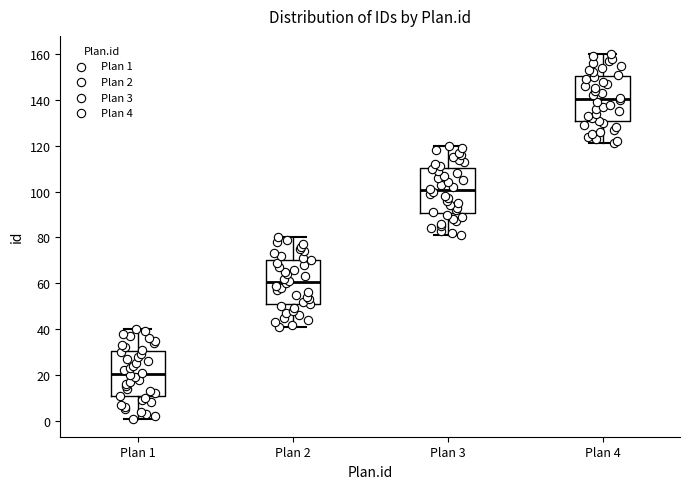

Reading left to right, transcribe this box plot: for each box, give where its median line is, the range the box spans, and where its two whiskers end, as read against the y-axis. The values are not printed on the chart, so give them approximately, as read against the axis.

Plan 1: median 20, box 10 to 30, whiskers 2 to 40
Plan 2: median 60, box 50 to 70, whiskers 42 to 80
Plan 3: median 100, box 90 to 110, whiskers 82 to 120
Plan 4: median 140, box 130 to 150, whiskers 122 to 160